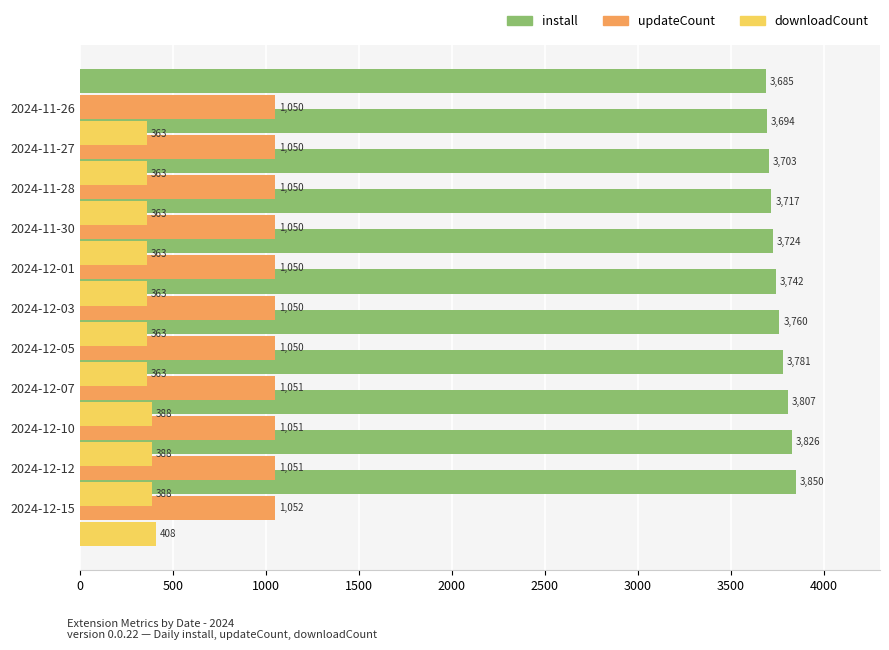

What is the difference between the maximum and minimum values in the downloadCount series?

45